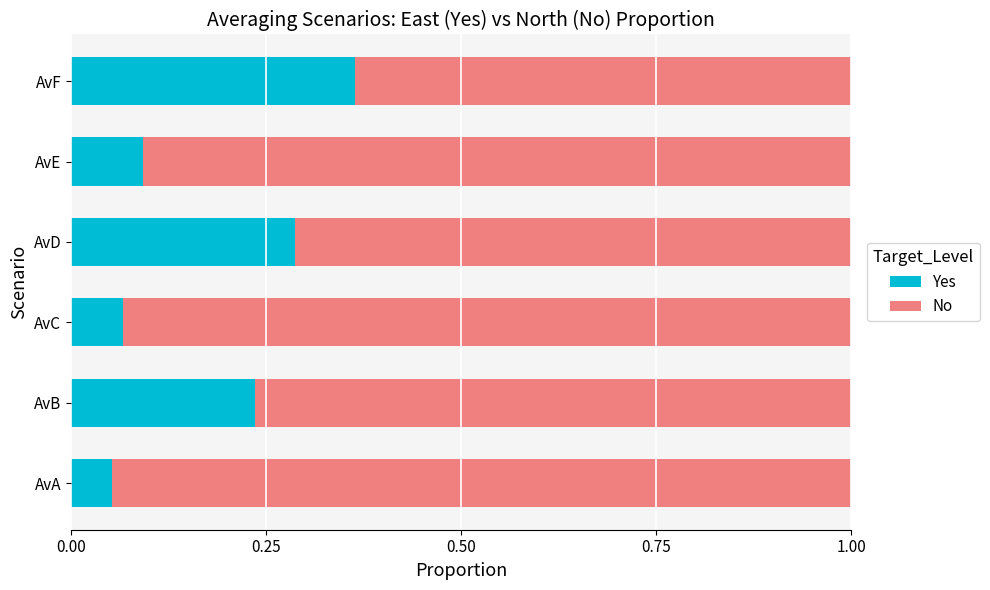

The Yes series shows 0.2 at AvF. True or false?

False